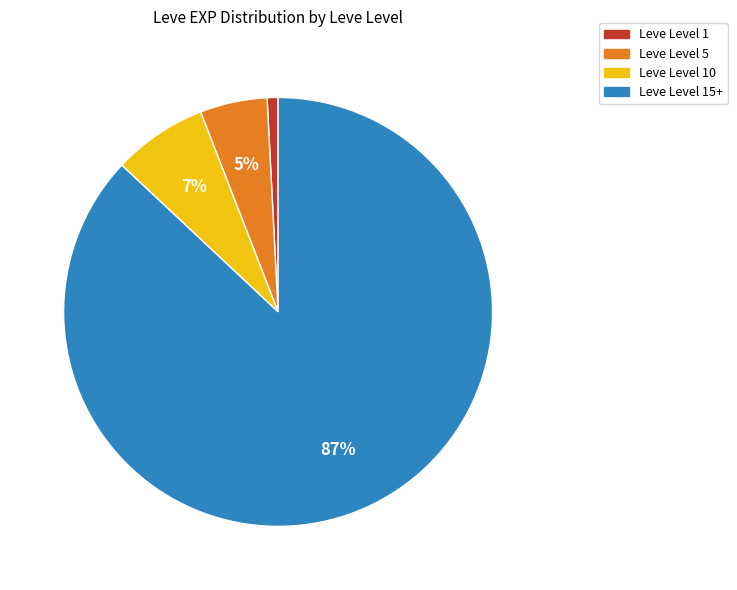

Is there any slice that represents more than half of the pie?

Yes